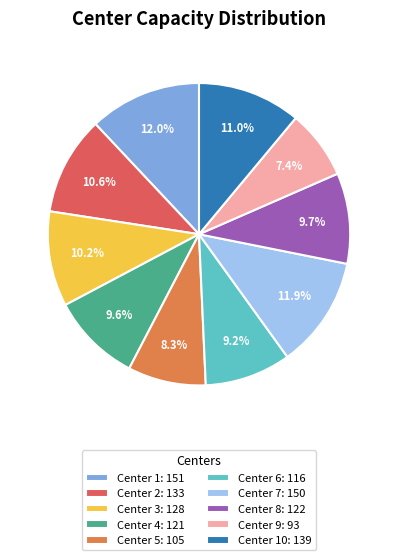

To the nearest percent, what is the average slice percentage?

10%